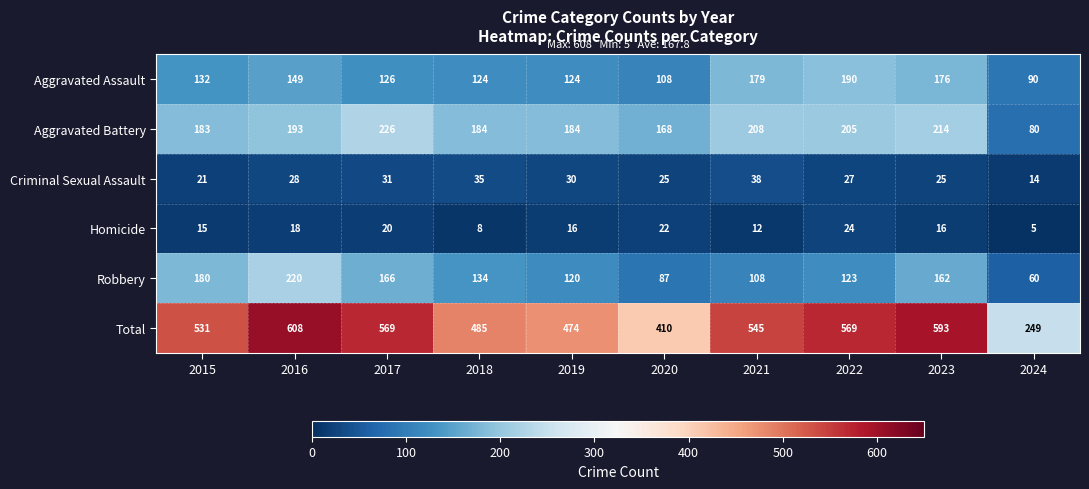

What is the difference between the highest and lowest values at 2024?

244